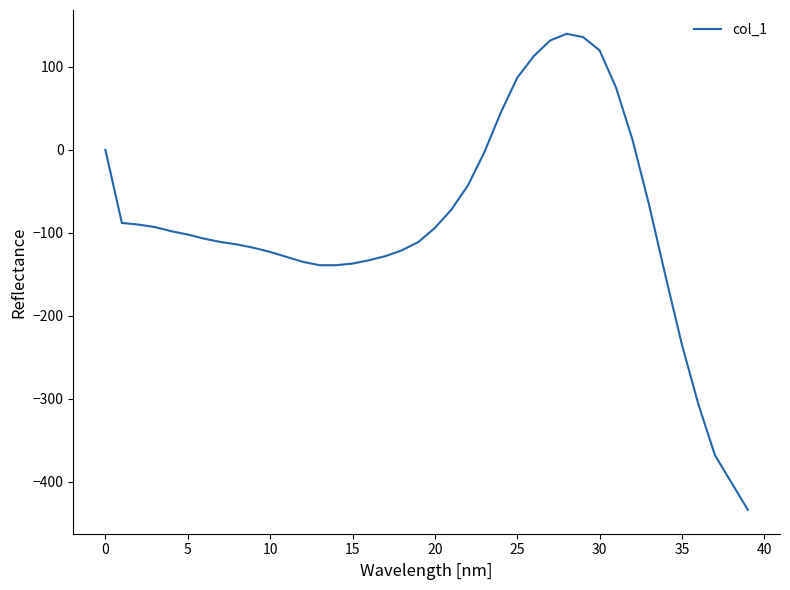

What is the difference between the maximum and minimum values?

574